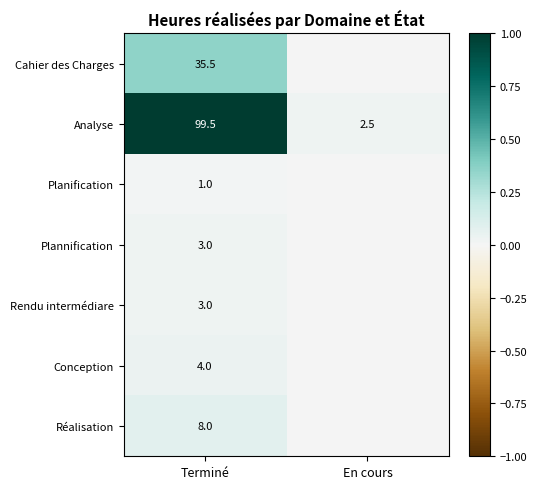

Is the value of Plannification at Terminé greater than the value of Réalisation at Terminé?

No